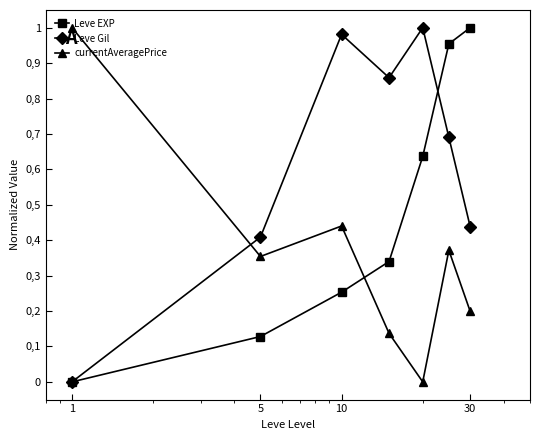

Does the chart have visible grid lines?

No